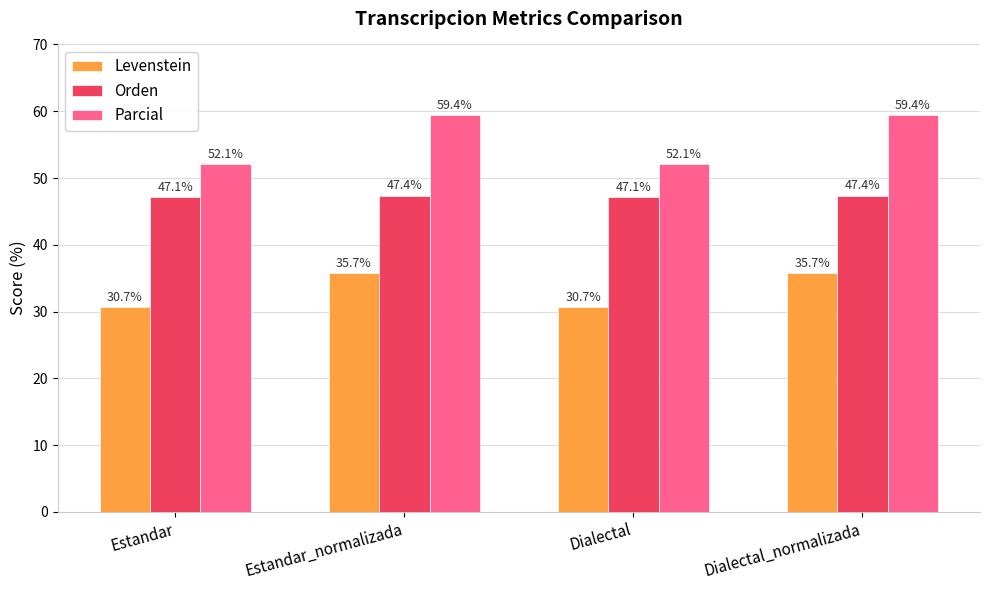

Rank the series by their maximum value, from highest to lowest.

Parcial, Orden, Levenstein